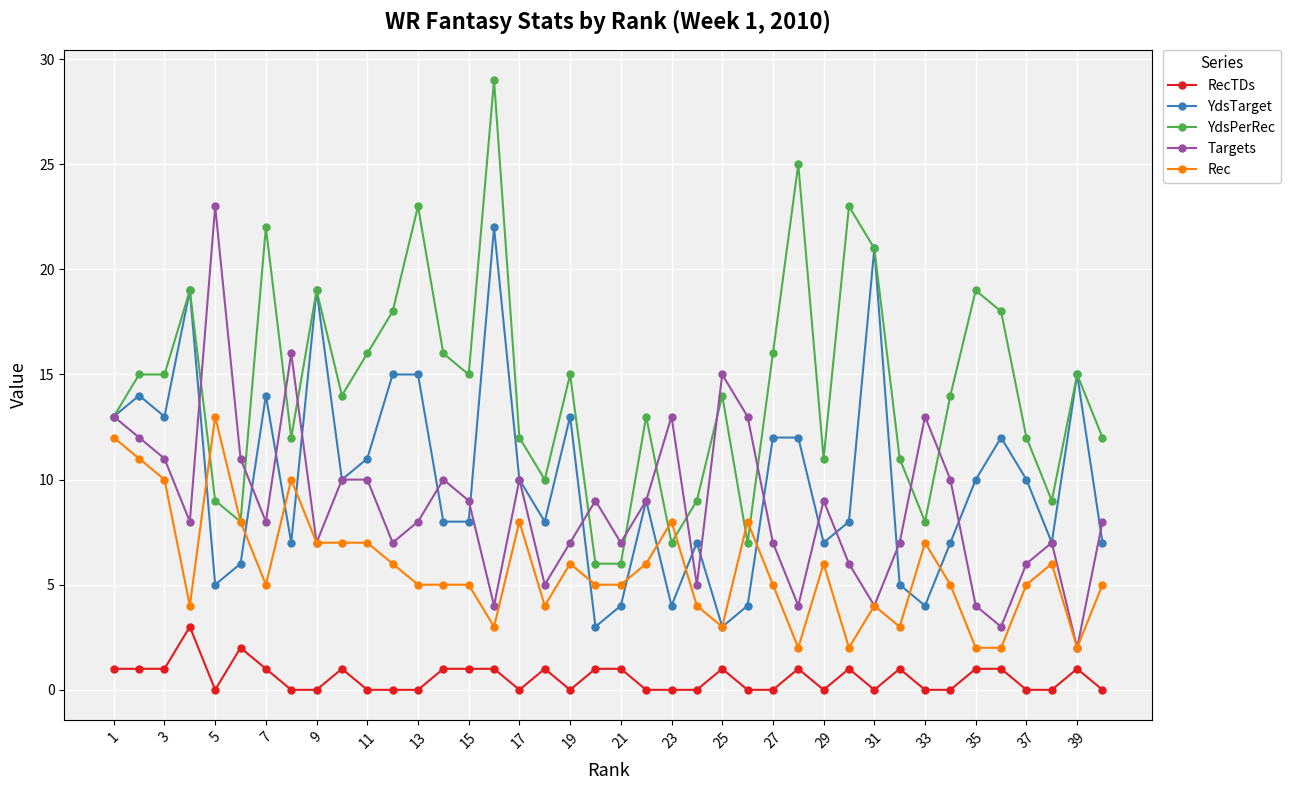

Which series has the largest total across all categories?

YdsPerRec